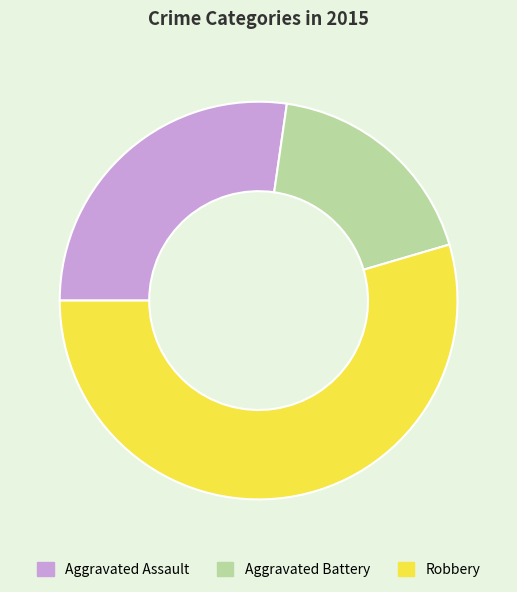

How many segments does this pie chart have?

3